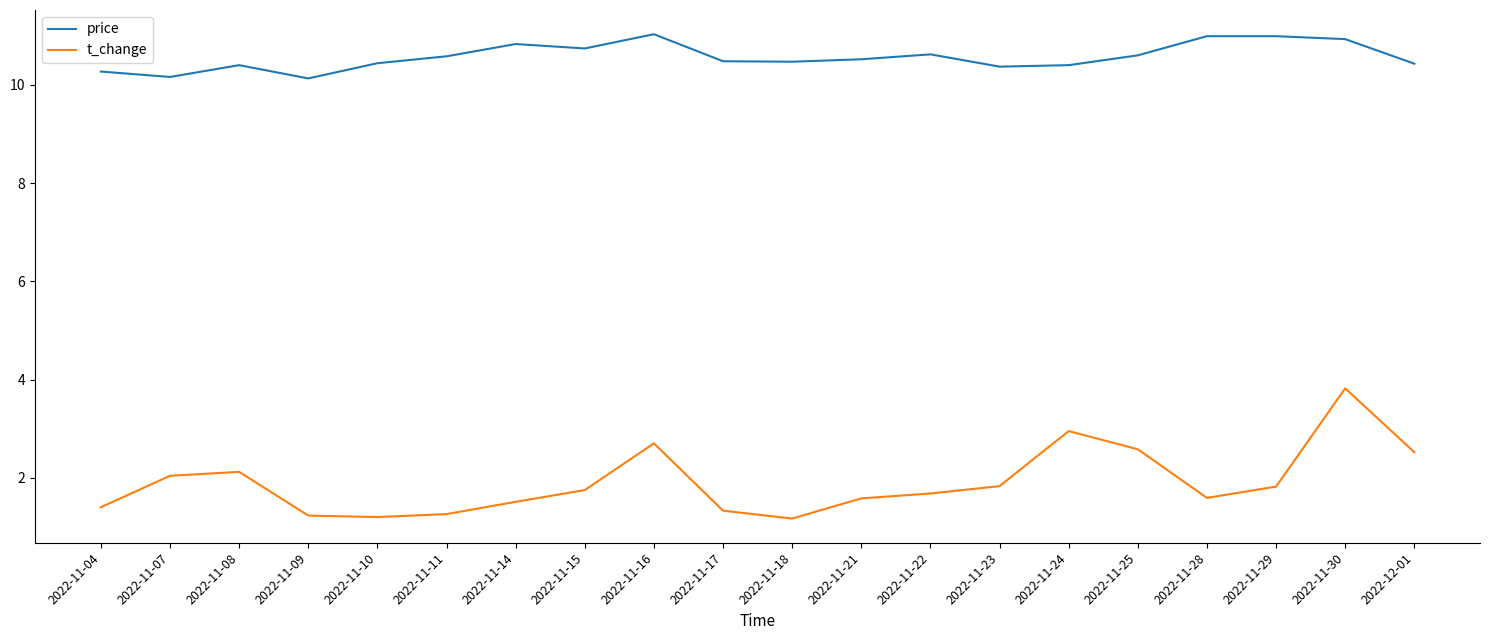

Is the value of t_change at 2022-11-08 greater than the value of price at 2022-11-23?

No